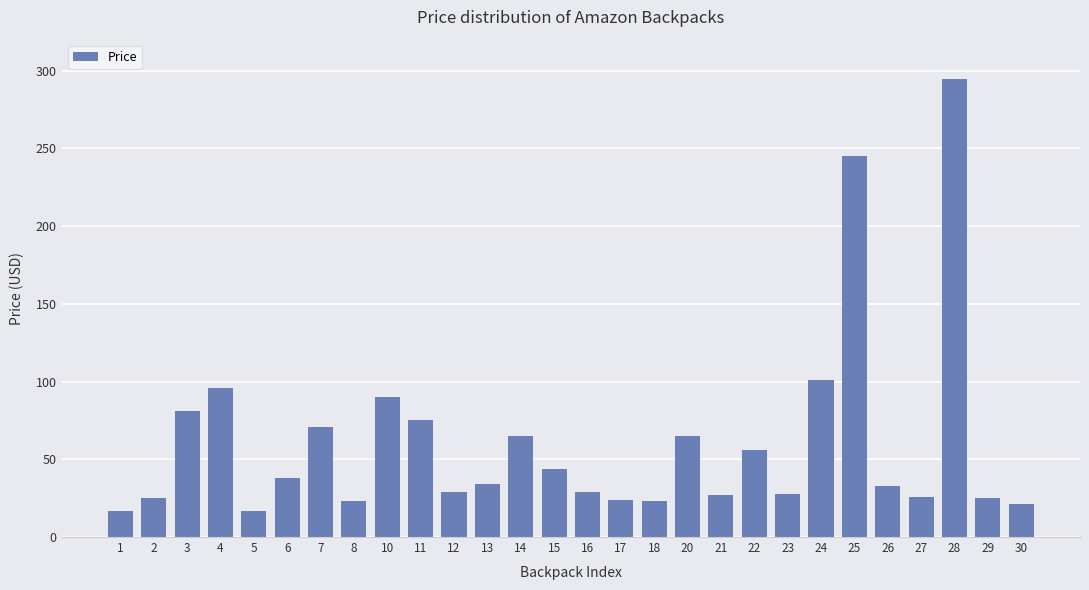

Which category has the highest value across all series?

28